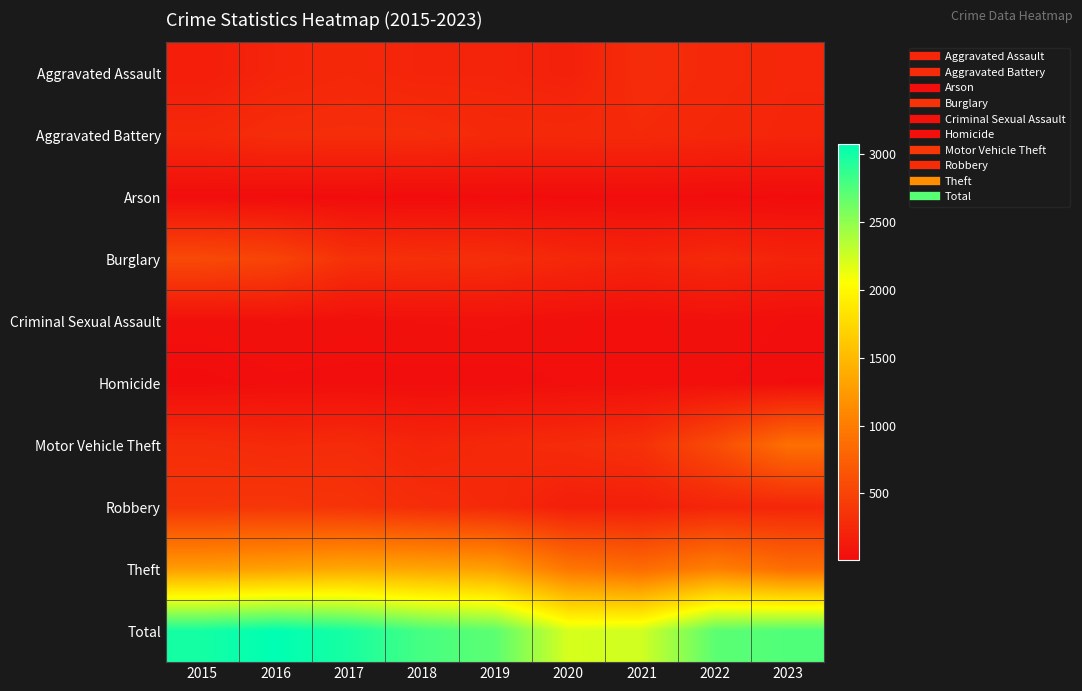

What is the total value across all series at 2017?

5946